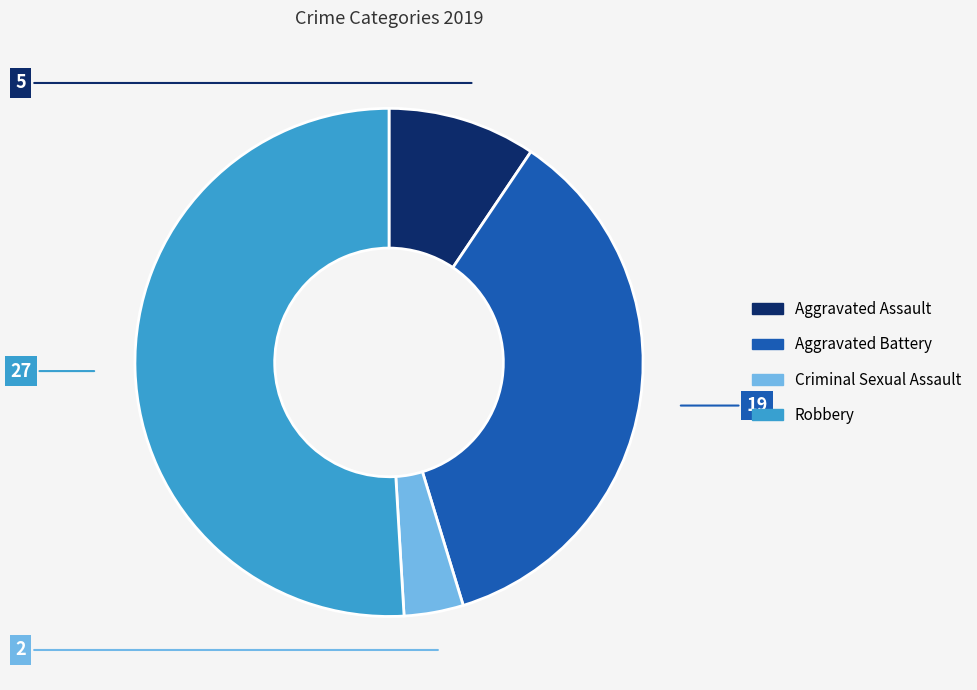

Does any single category account for the majority?

Yes